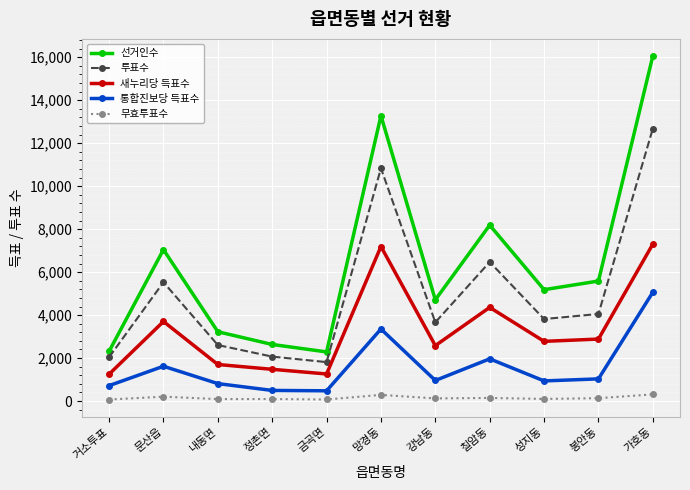

Which series has the largest range (max minus min)?

선거인수